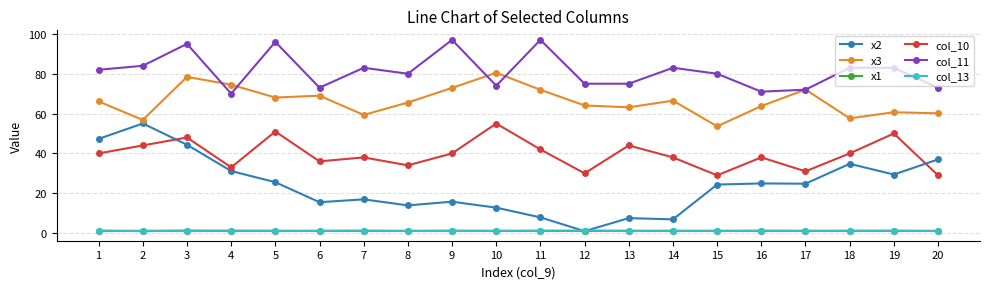

True or false: x3 has more than 2 points higher than both neighbors.

True